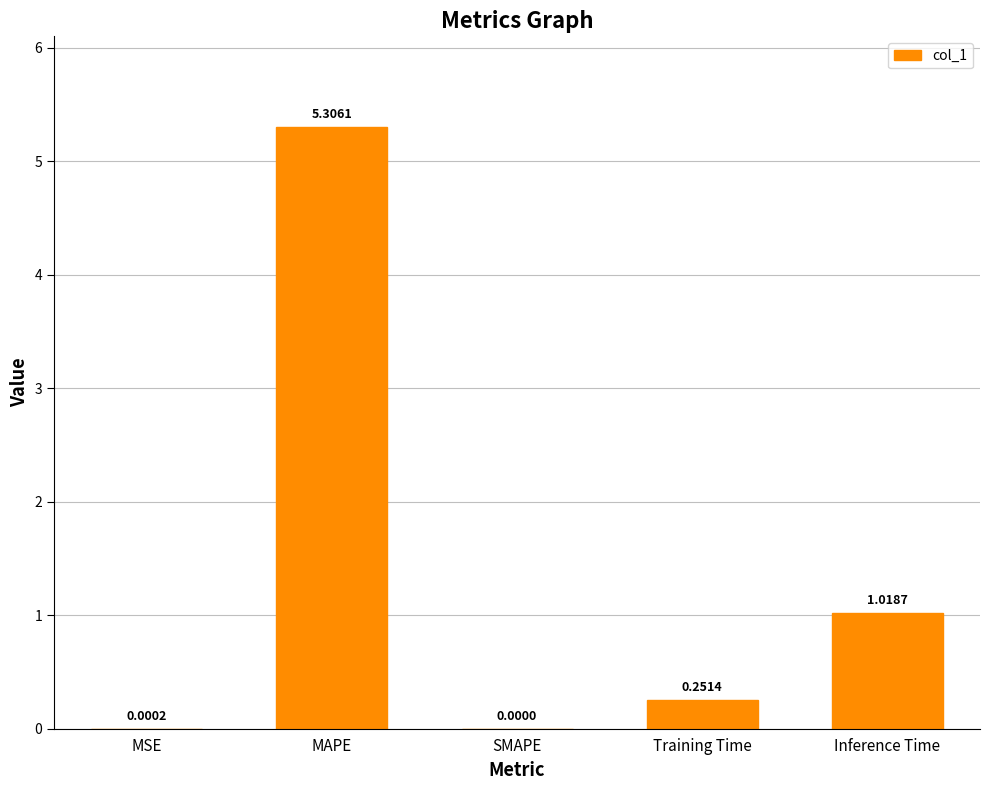

What is the sum of all values?

6.6